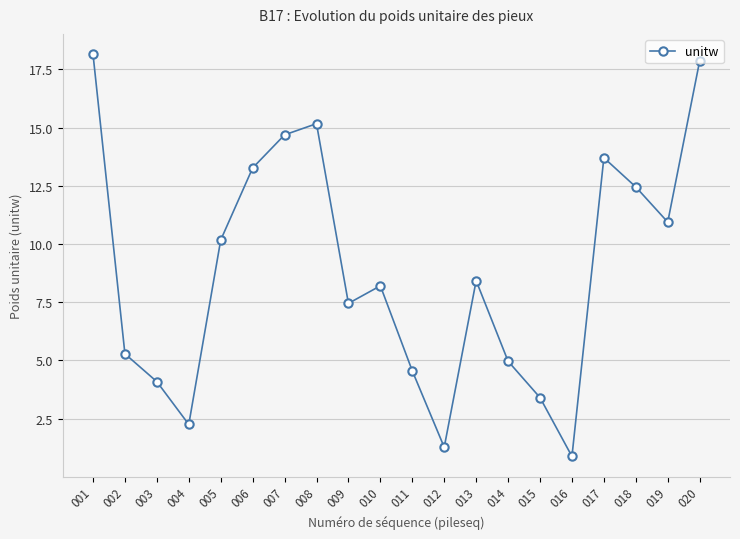

What is the difference between the maximum and minimum values?

17.3